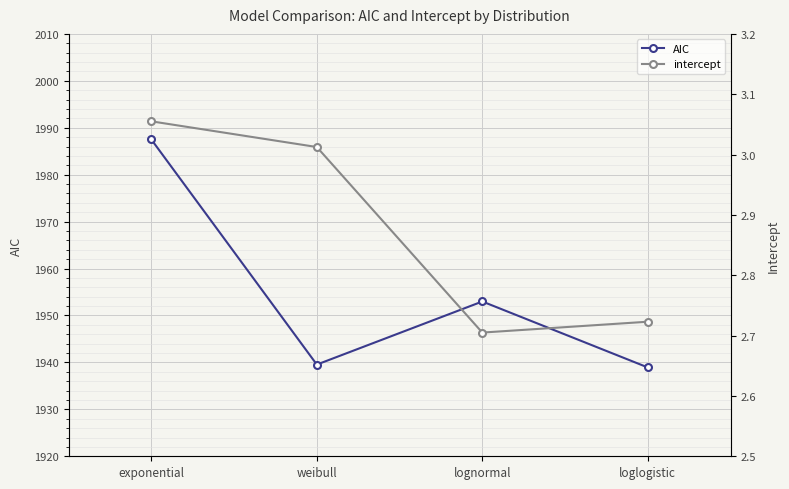

What is the difference between the maximum and second lowest values in the AIC series?

48.0